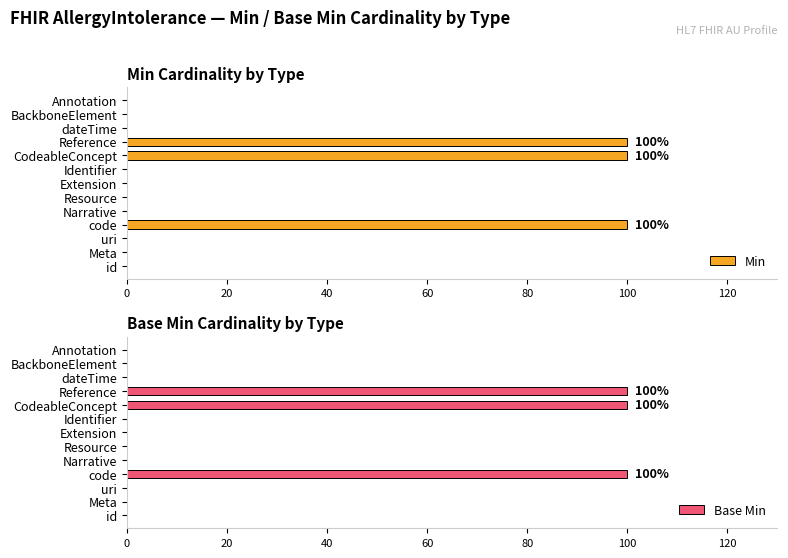

At how many categories does at least one series exceed 99?

3